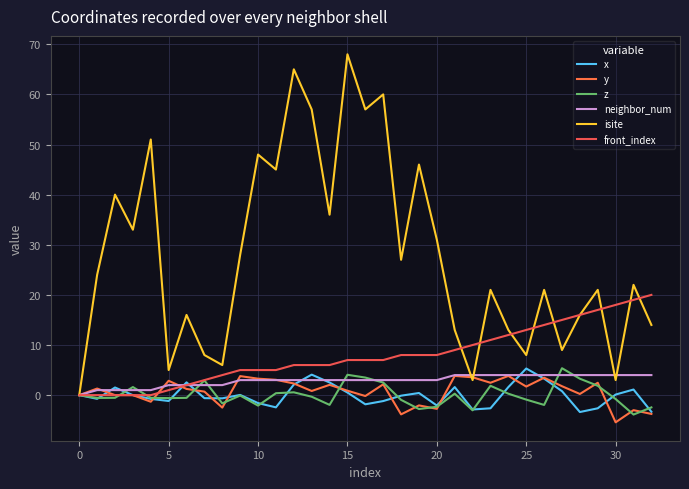

True or false: isite has more than 1 interior local peaks.

True